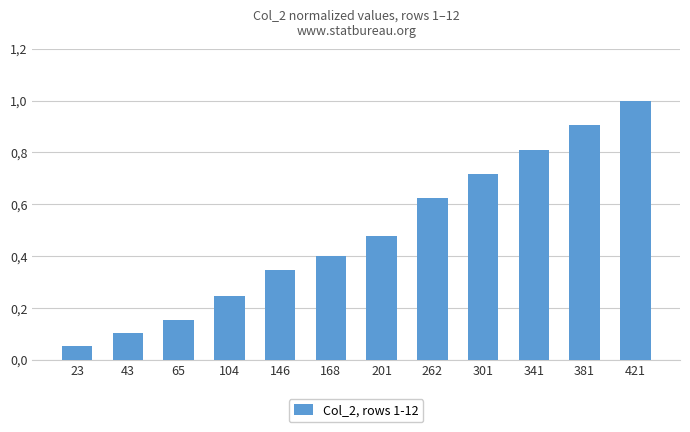

Does the chart contain any negative values?

No